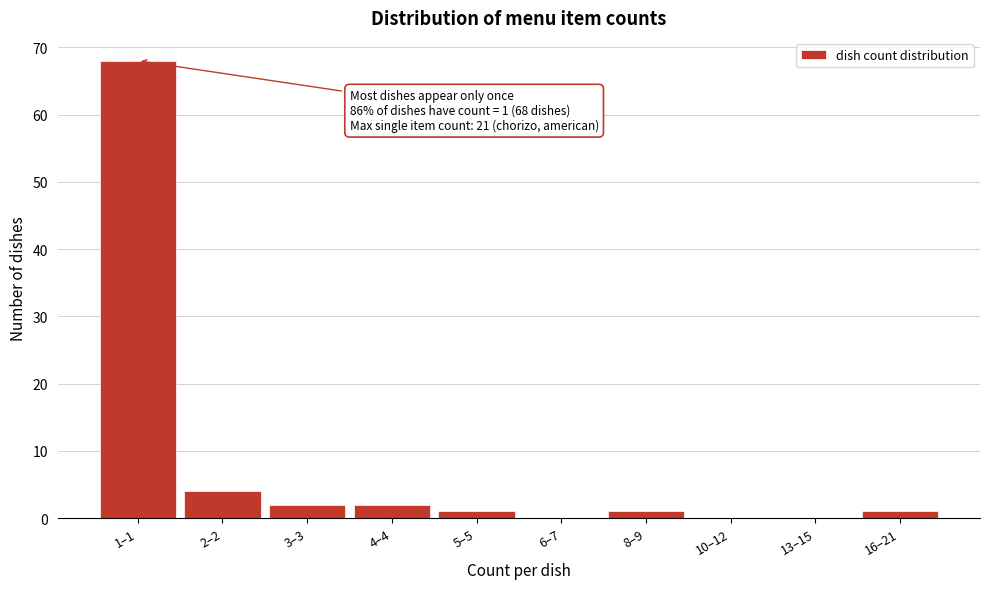

Reading right to left, extract all data points from this chart.

16–21=1	13–15=0	10–12=0	8–9=1	6–7=0	5–5=1	4–4=2	3–3=2	2–2=4	1–1=68